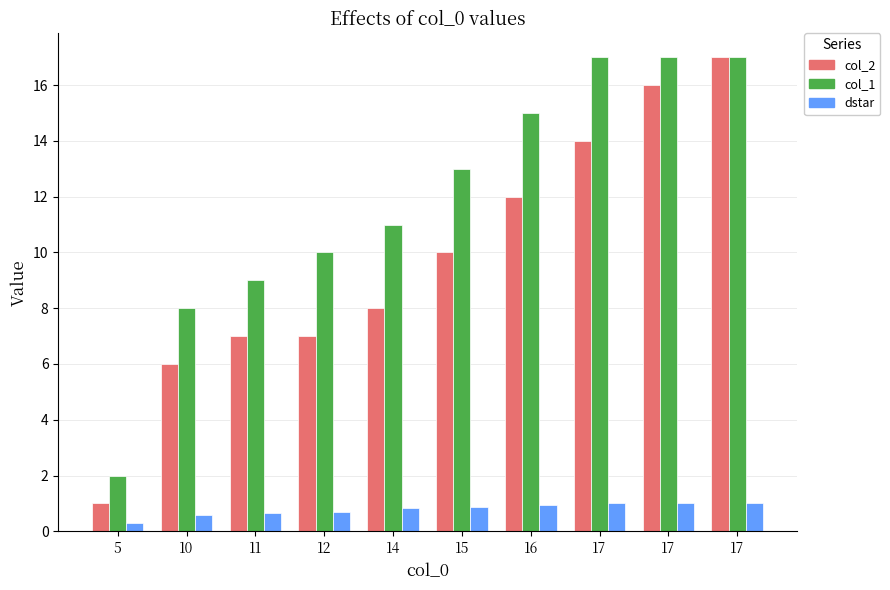

Between 5 and 17, which series saw the biggest shift?

col_2